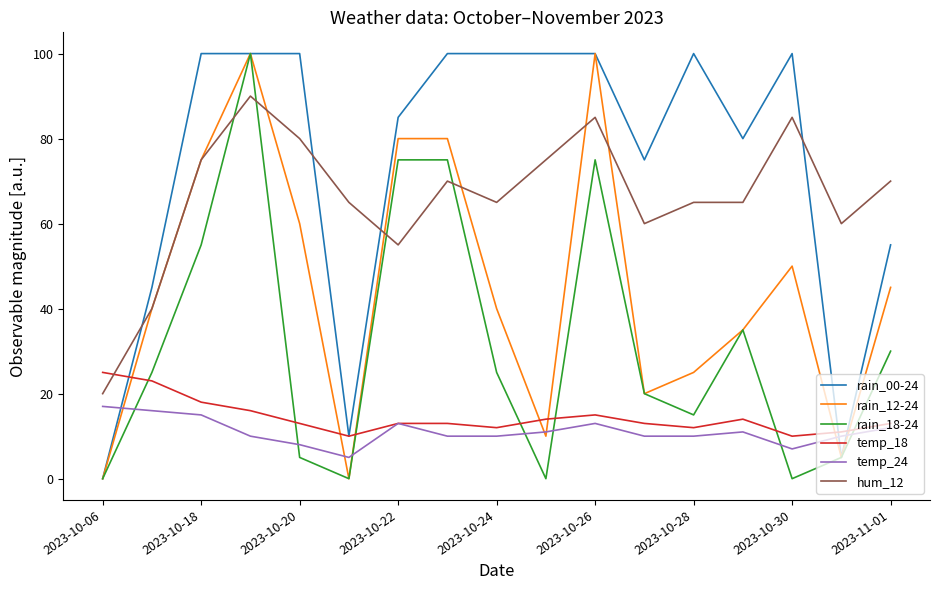

Which series ends up on top after the final intersection of rain_18-24 and temp_24?

rain_18-24